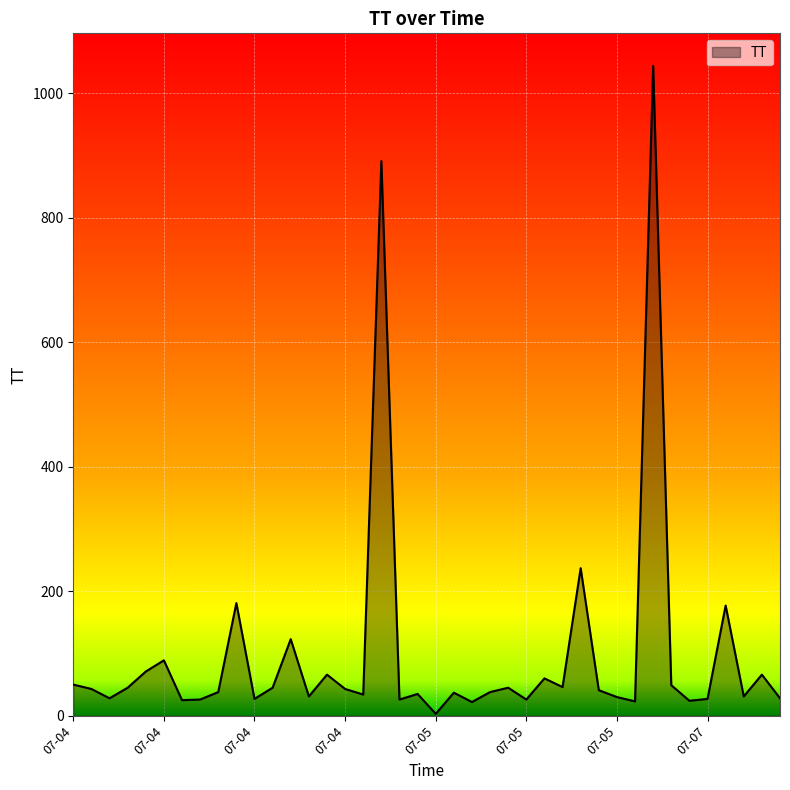

How many distinct data groups are displayed?

1